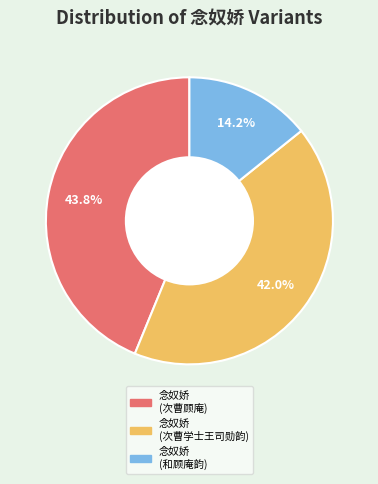

Is there any slice that represents more than half of the pie?

No